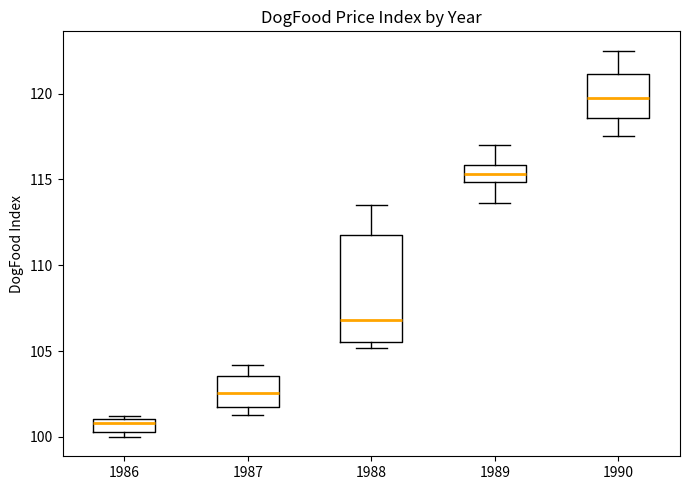

Comparing the boxes themselves (not the whiskers), which one is the tallest?

1988